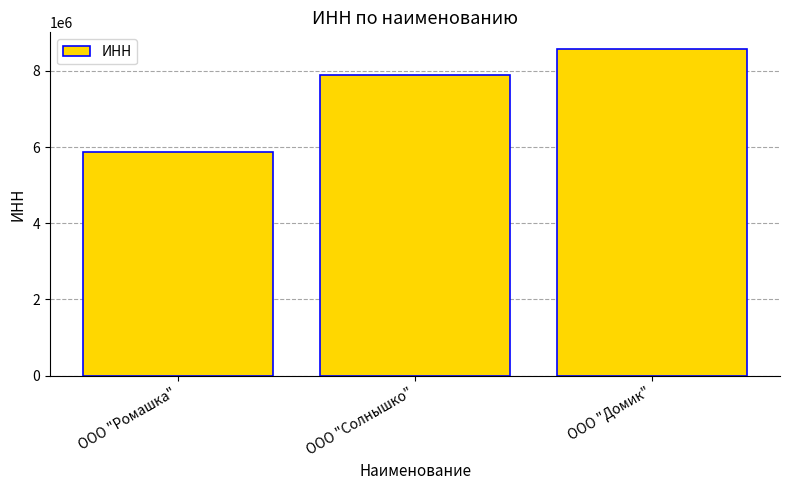

What is the label of the 1st bar from the right?

ООО "Домик"